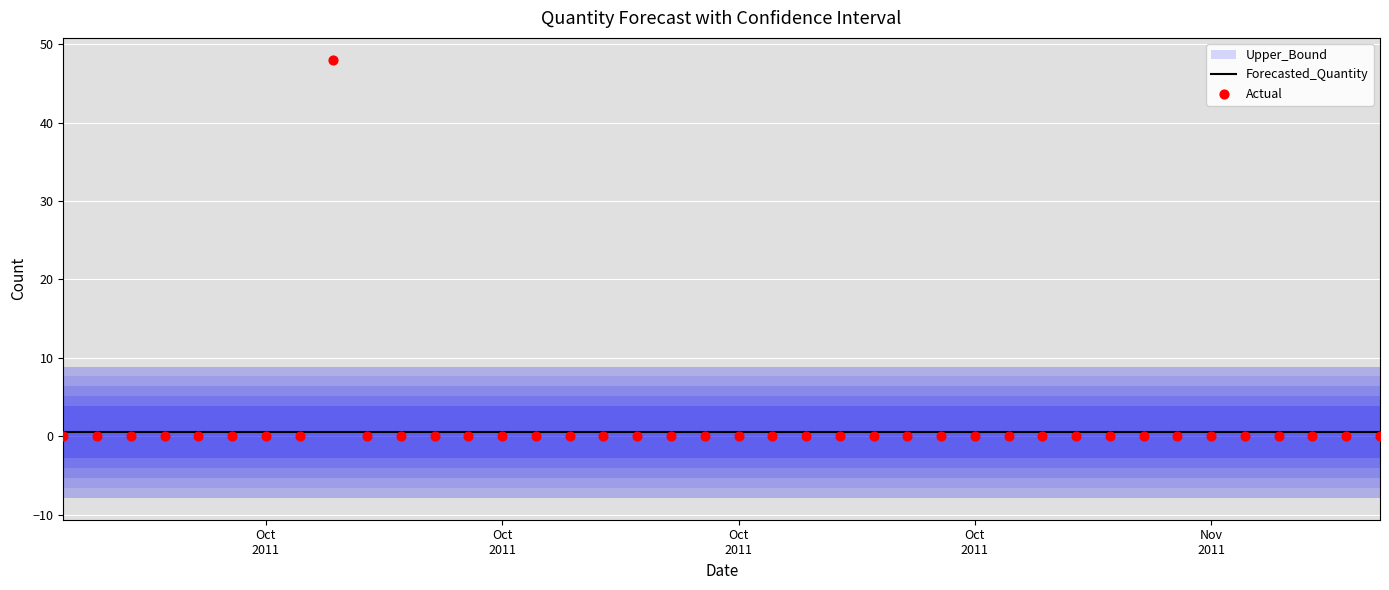

Which series reaches the minimum Y coordinate?

Actual